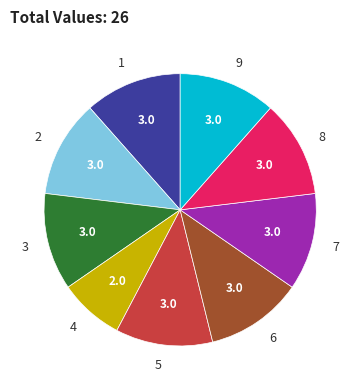

What is the smallest slice in the pie chart?

4